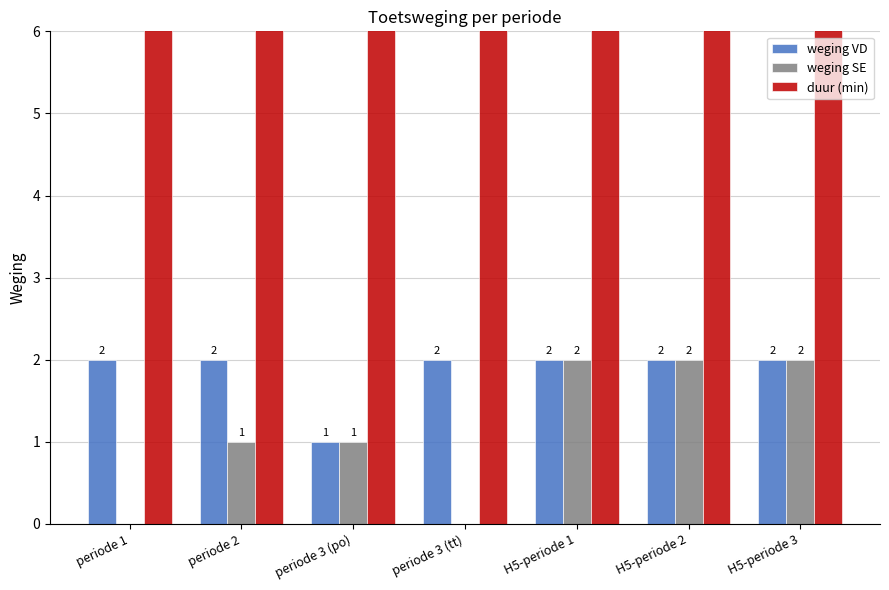

Which series has the largest total across all categories?

duur (min)